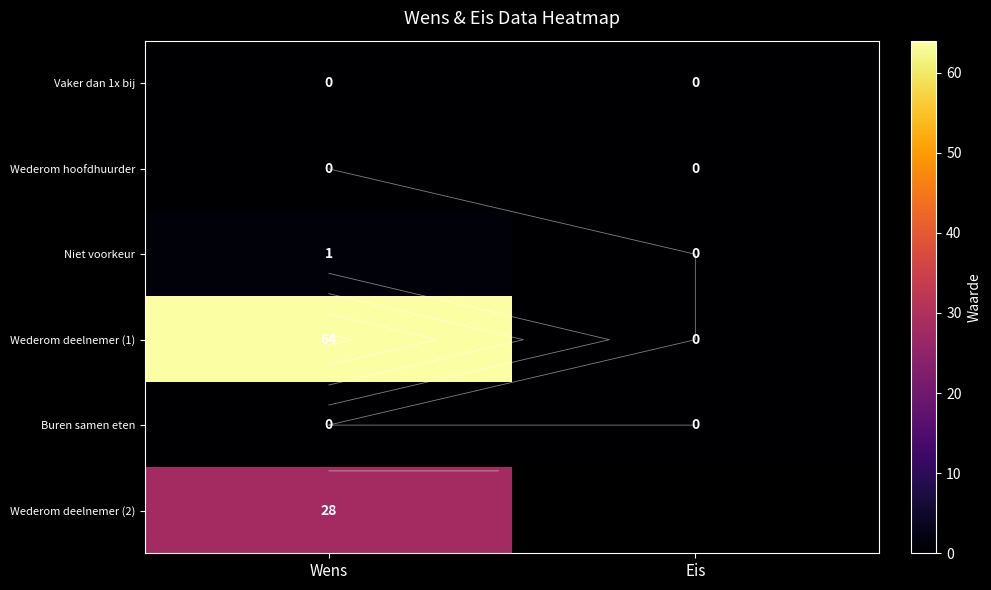

What is the sum of the Niet voorkeur values at Eis and Wens?

1.0